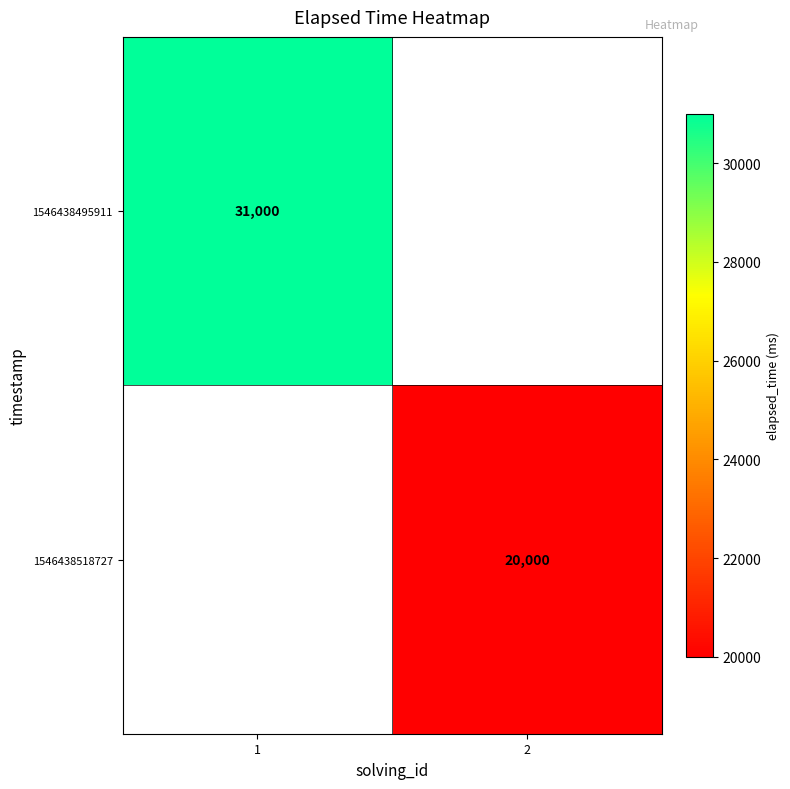

Is it true that 1546438518727 equals 7261 at 2?

False